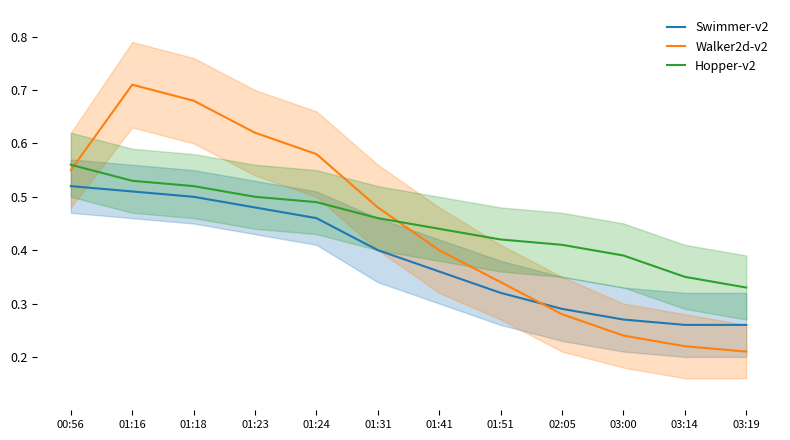

What is the sum of all Swimmer-v2 values?

4.6